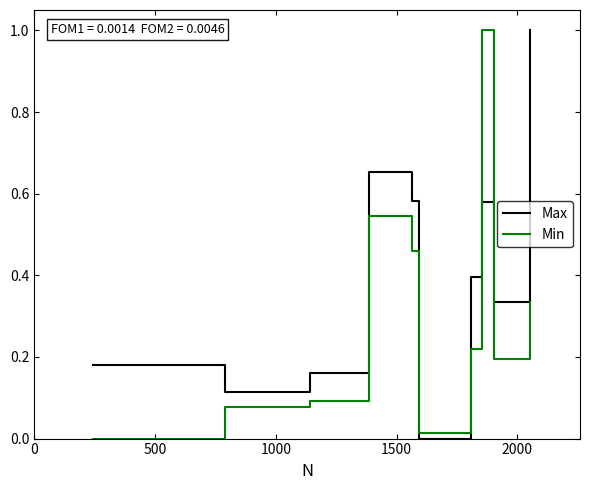

After their last crossing, which series has the higher values: Min or Max?

Max